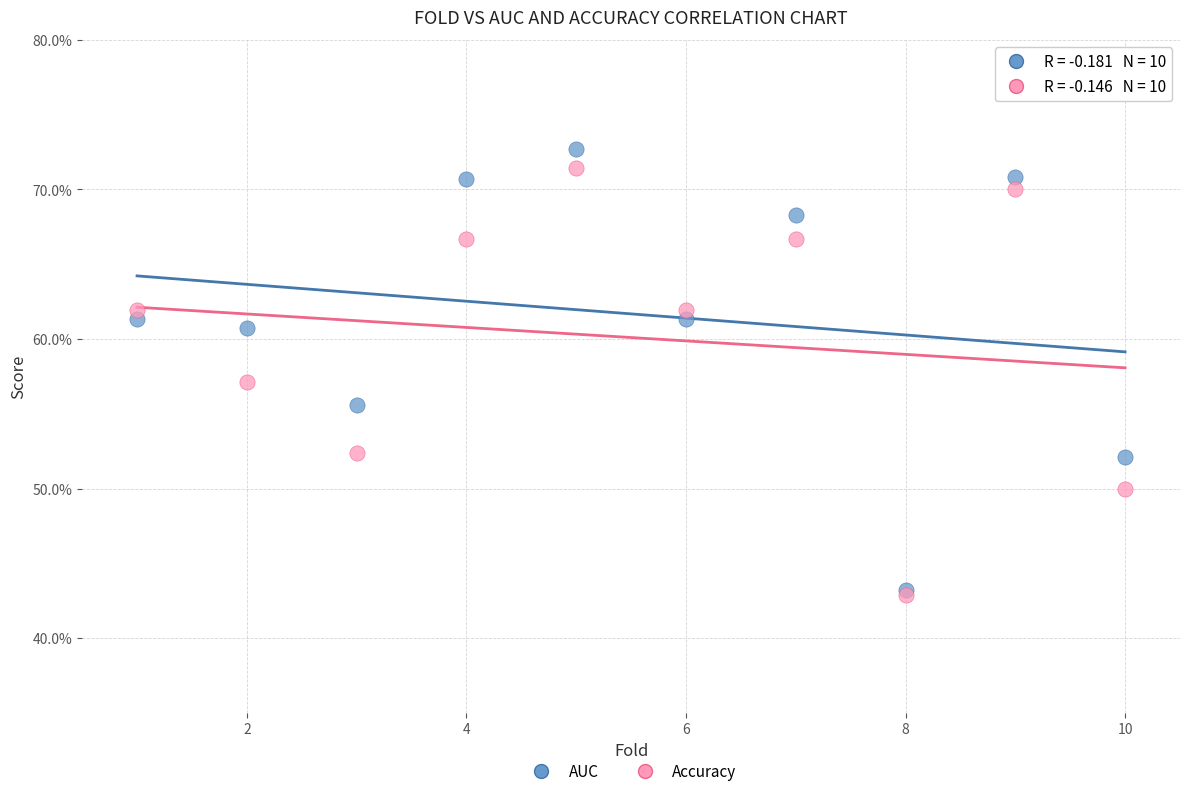

Which series contains the highest Y value?

AUC